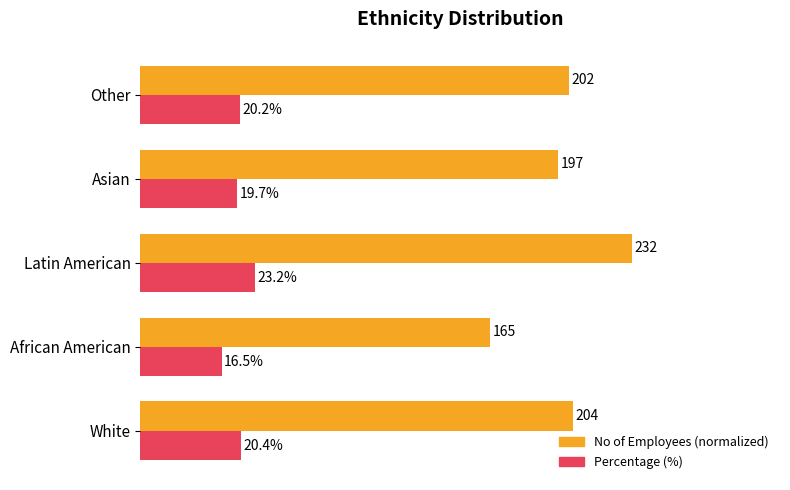

At which category does the chart reach its peak across all series?

Latin American